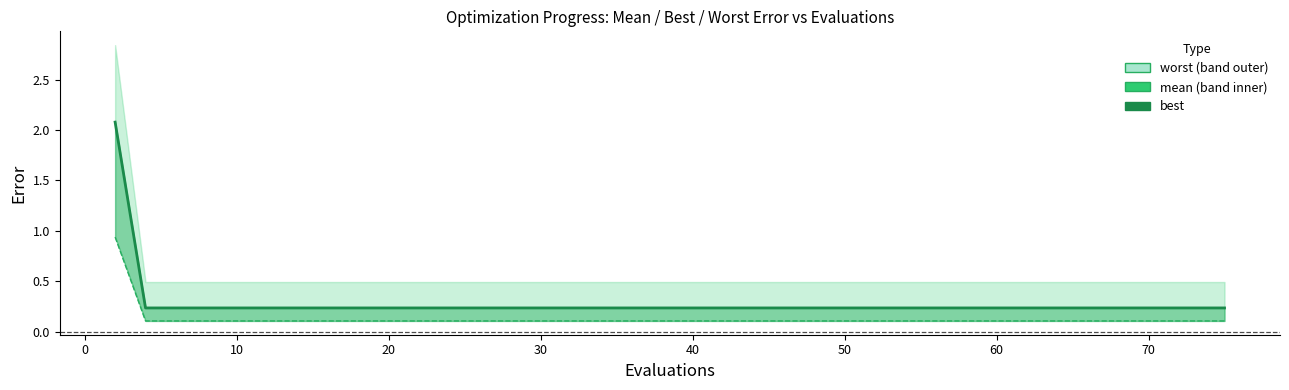

What is the difference between the maximum and second lowest values in the mean_line series?

1.8